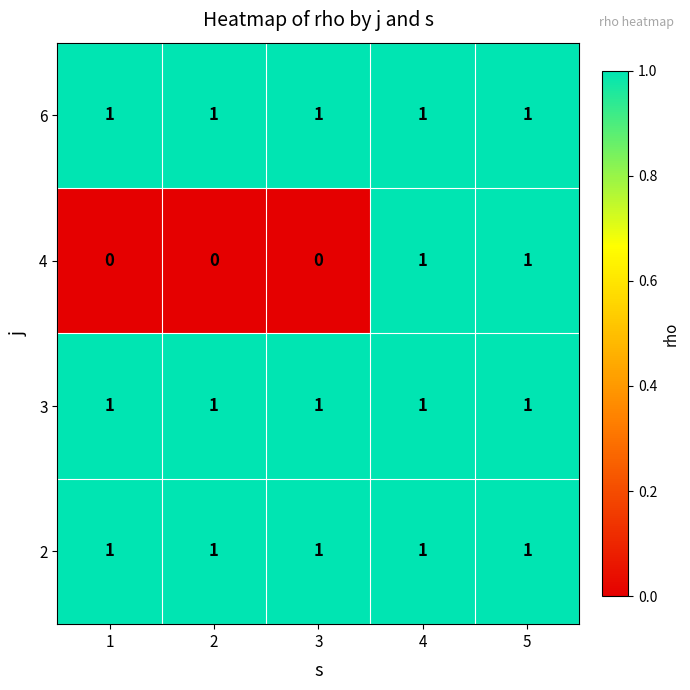

What is the total value across all series at 2?

3